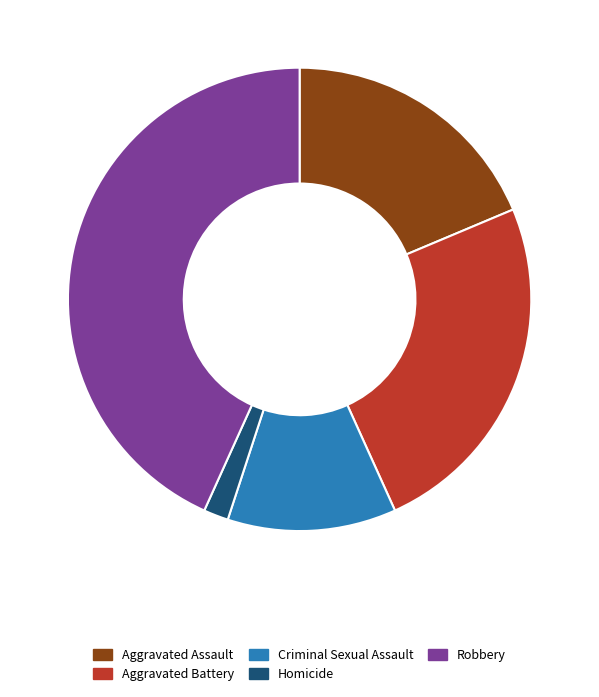

Is it true that Robbery is 32% of the pie?

False